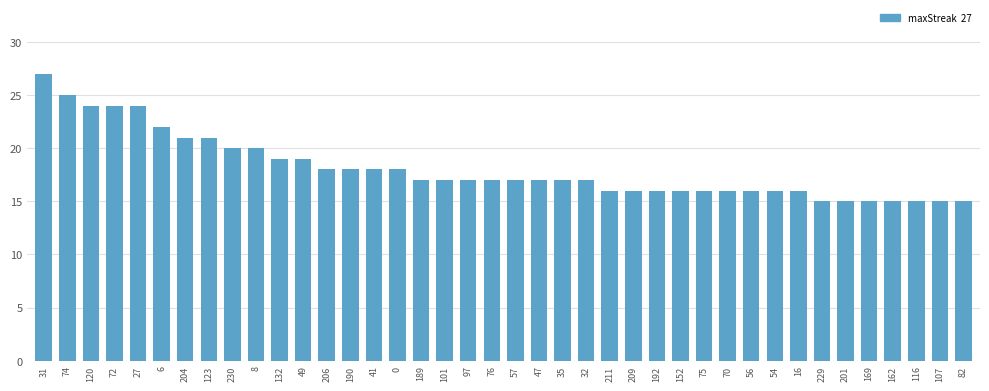

True or false: the data shows 20 at 230.

True